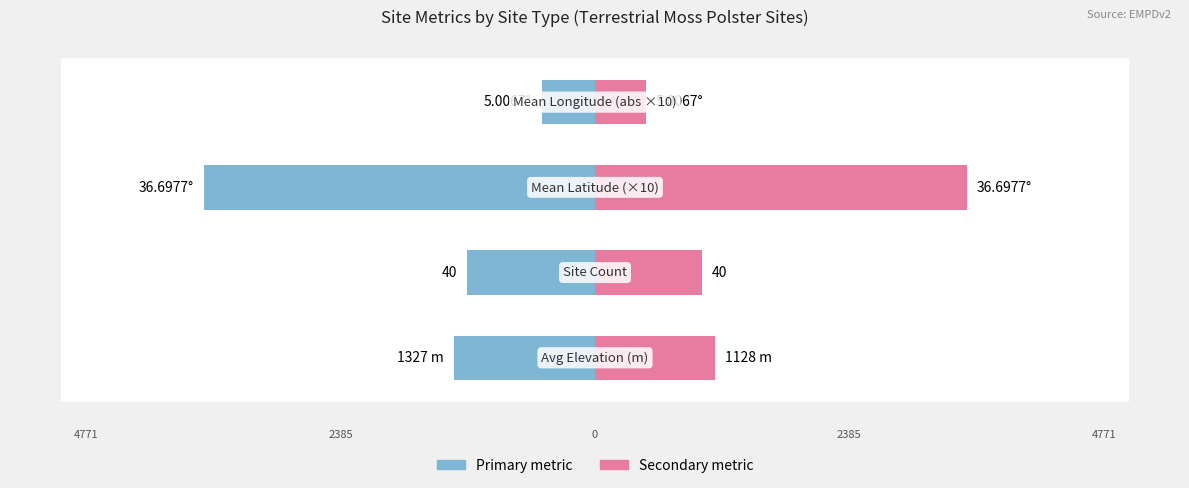

Between 1 and 15, which series saw the biggest shift?

Mean Elevation